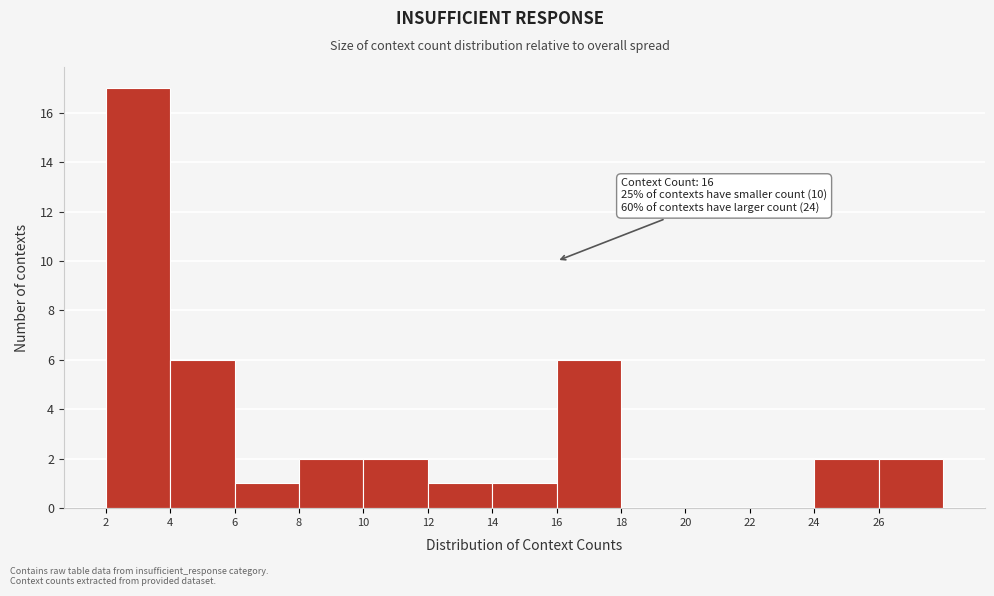

Which range on the x-axis has the tallest bar?

2 to 4